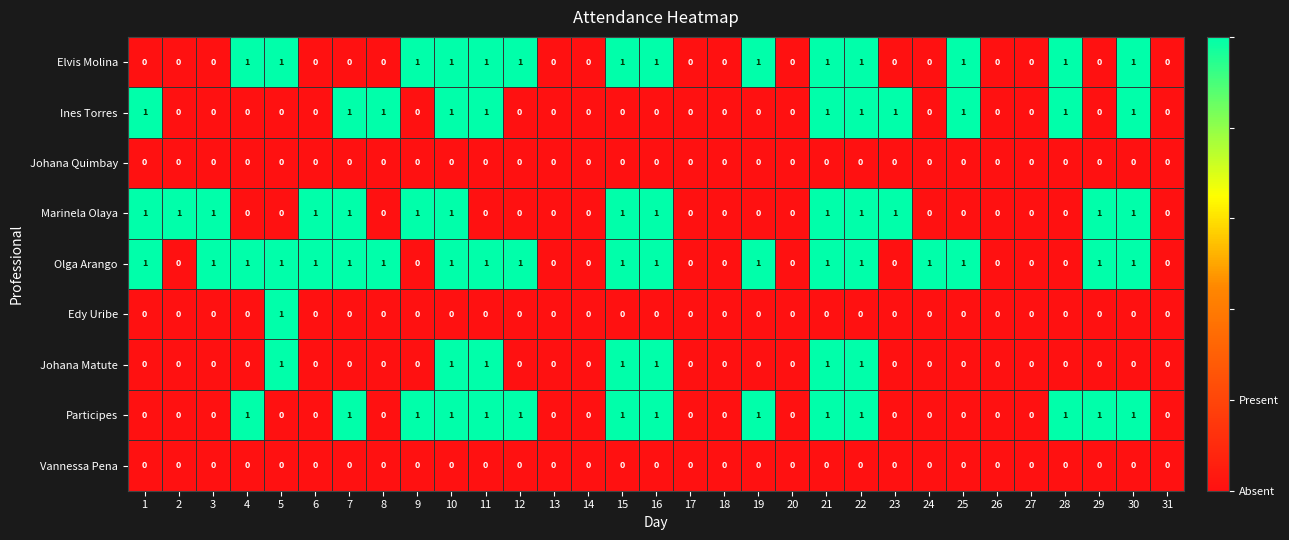

Is the value of Elvis Molina at 6 greater than the value of Marinela Olaya at 15?

No